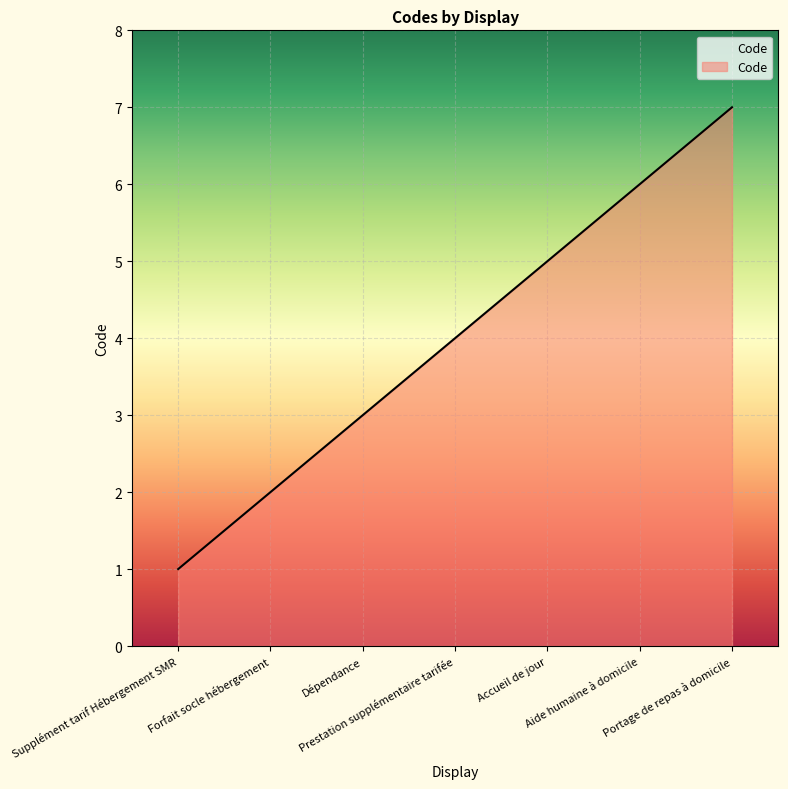

Does the chart display data point markers on the line(s)?

No